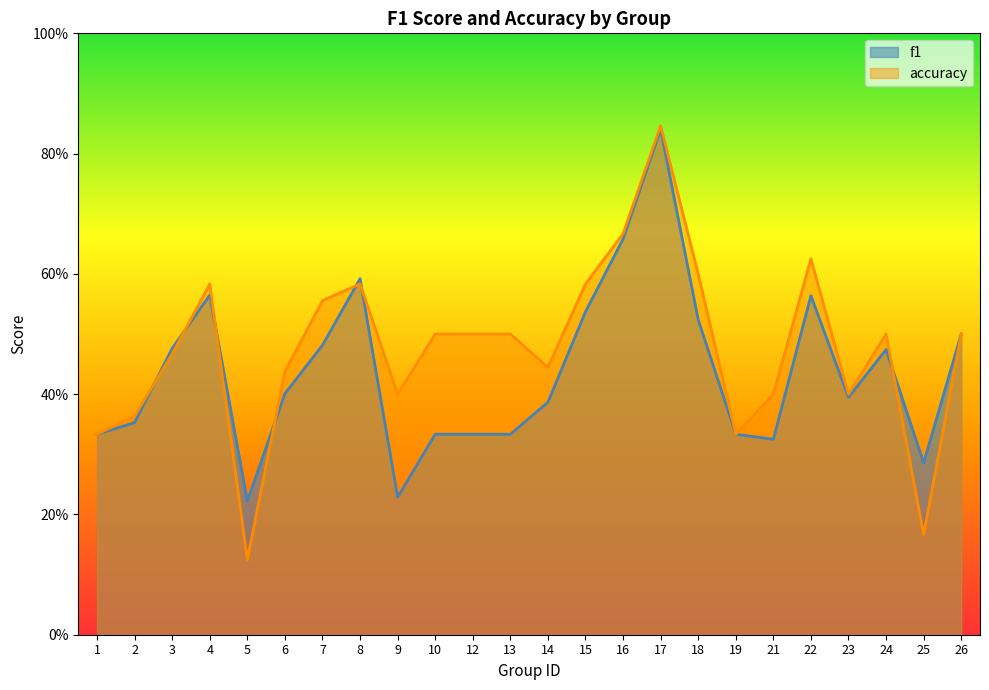

What is the value of the f1 point at the 6th from the left?

0.4